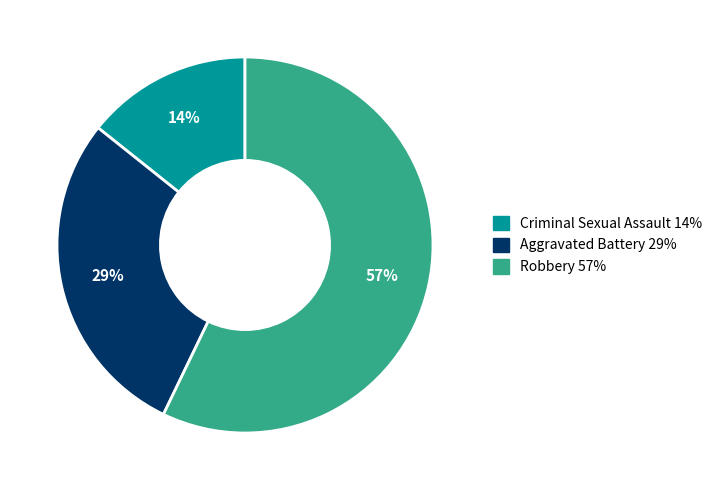

Is there any slice that represents more than half of the pie?

Yes